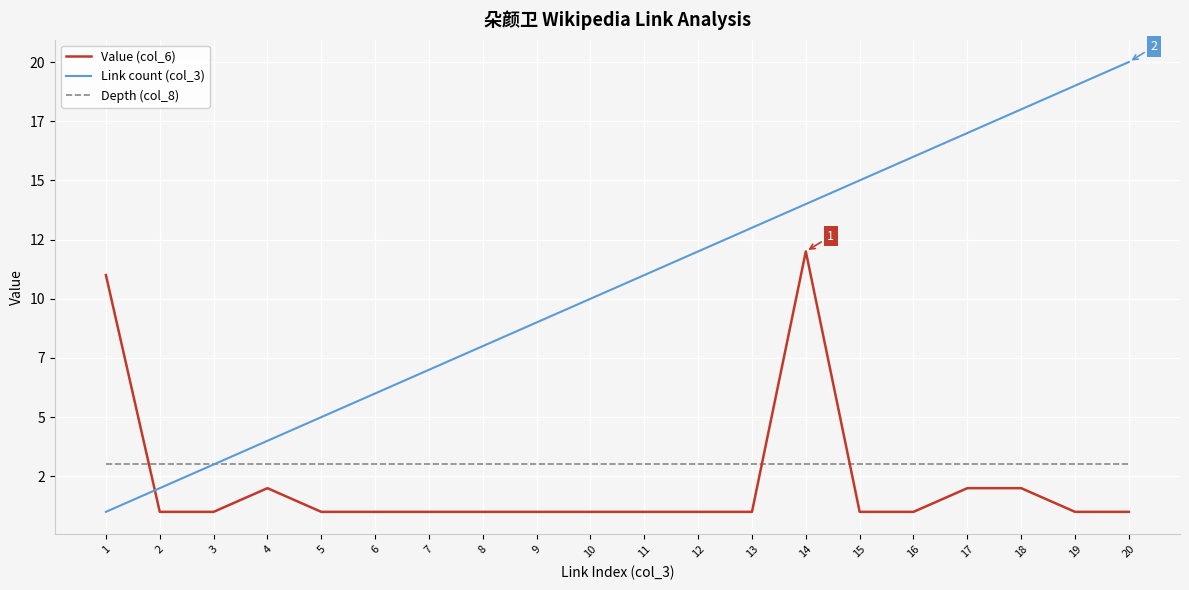

Reading left to right, transcribe all the data shown in this chart.

Value (col_6): 11	1	1	2	1	1	1	1	1	1	1	1	1	12	1	1	2	2	1	1
Link count (col_3): 1	2	3	4	5	6	7	8	9	10	11	12	13	14	15	16	17	18	19	20
Depth (col_8): 3	3	3	3	3	3	3	3	3	3	3	3	3	3	3	3	3	3	3	3